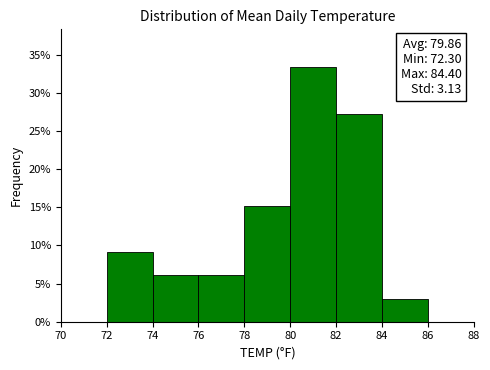

Which range on the x-axis has the tallest bar?

80 to 82